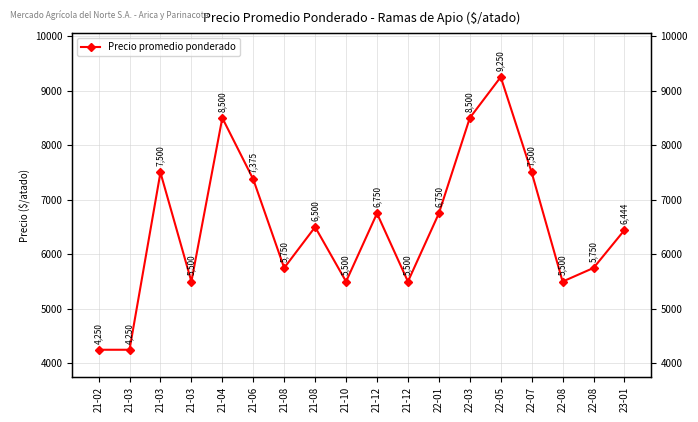

What is the label of the 17th point from the right?

21-03